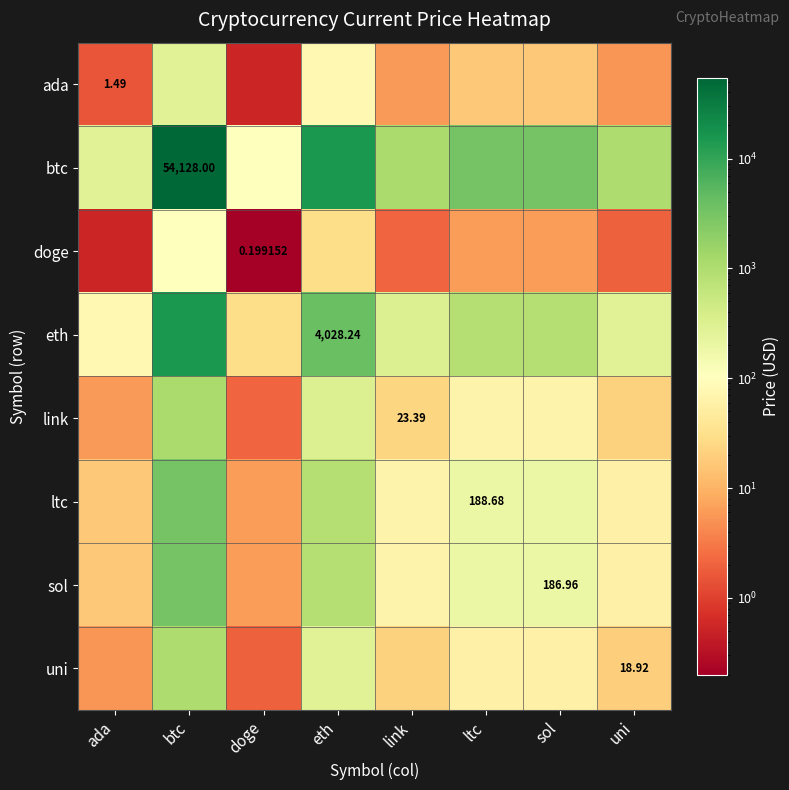

Is it true that ada equals 1.5 at ada?

True